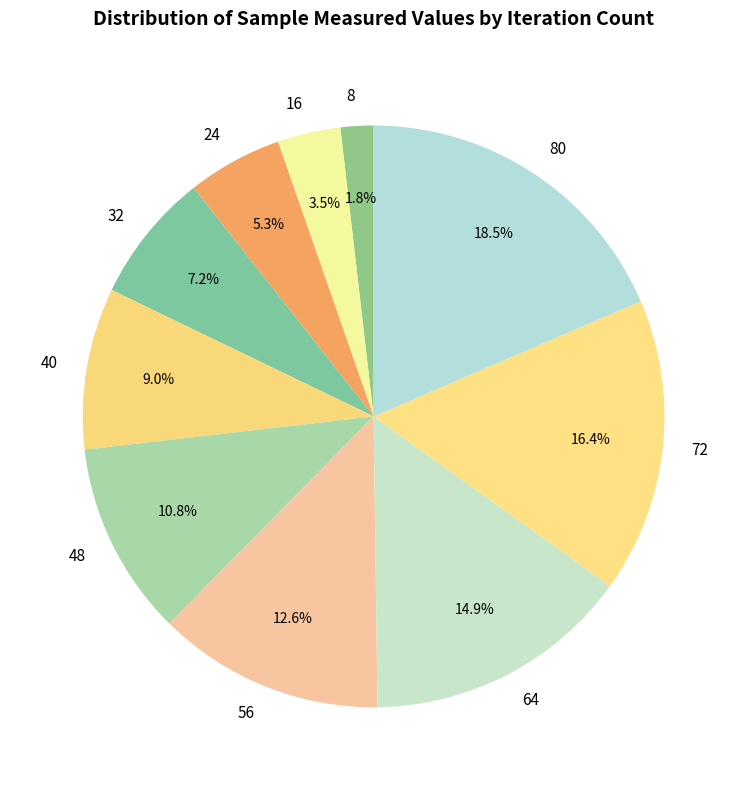

Count the number of slices in the pie.

10